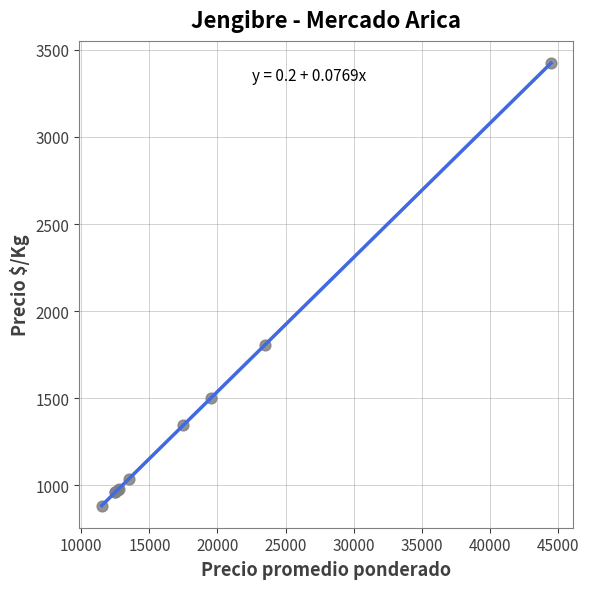

What Y value in the scatter plot is closest to 2154?

1808